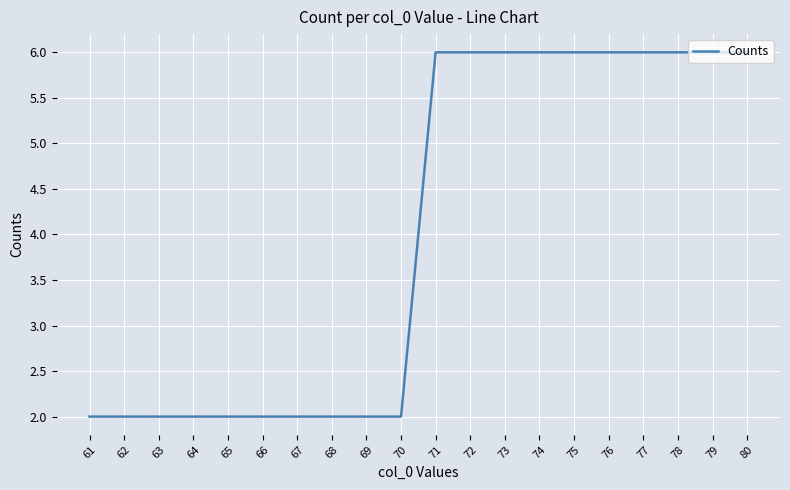

What is the difference between the maximum and minimum values?

4